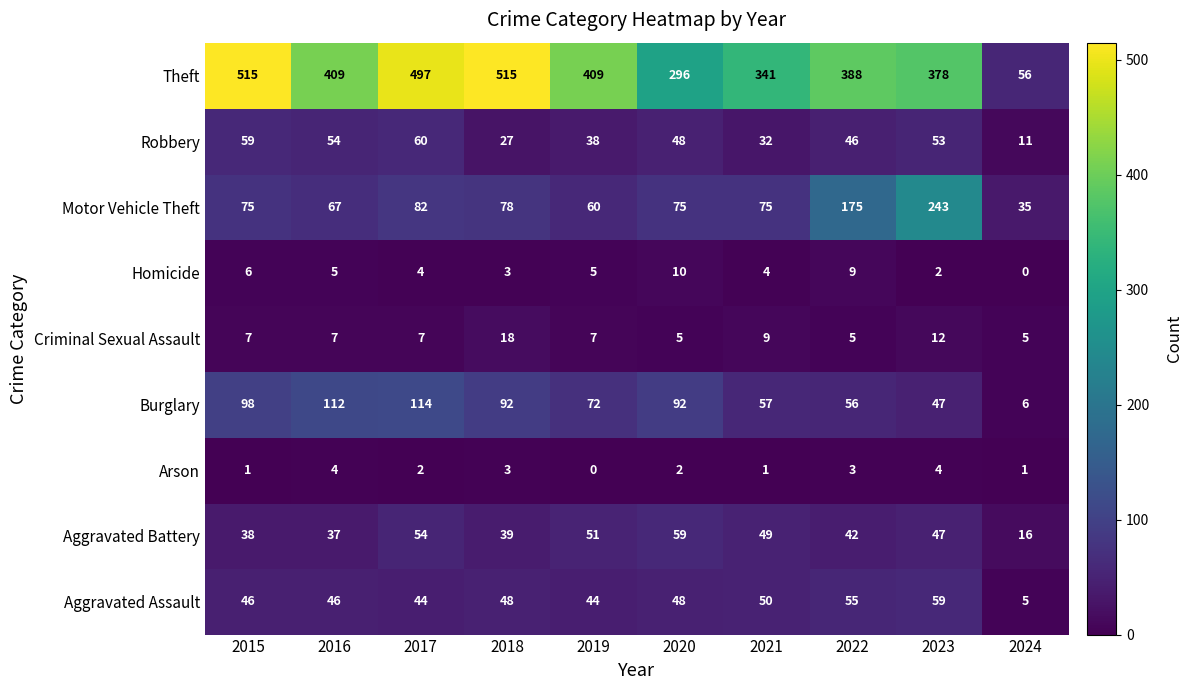

What is the lowest value of the Theft series?

56